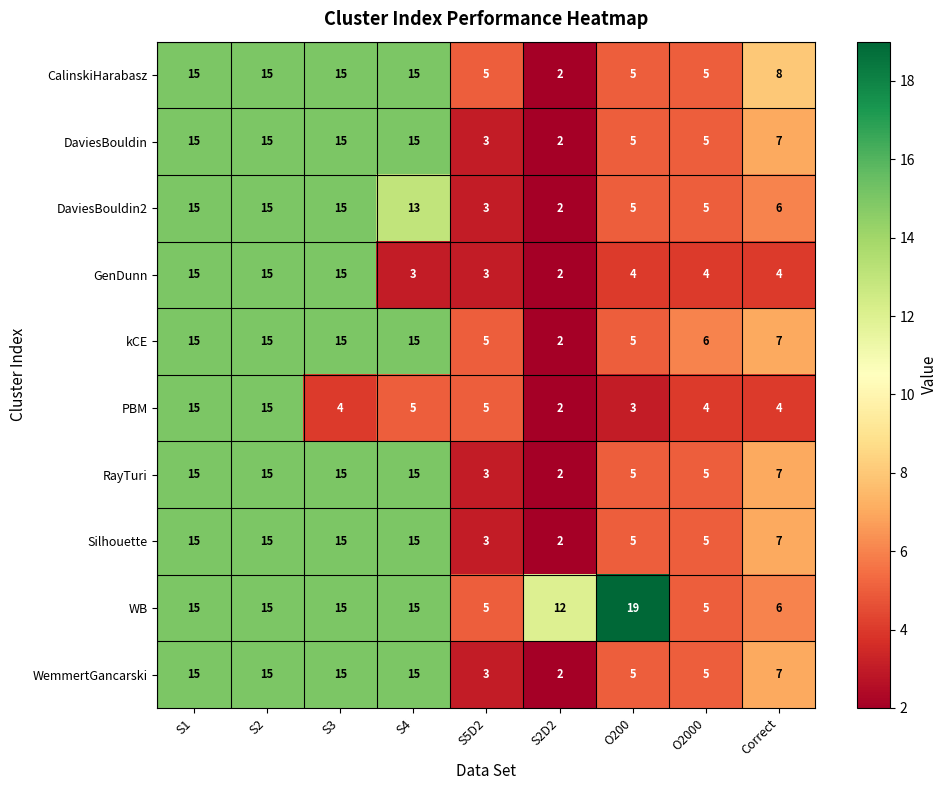

Which category has the lowest value across all series?

S2D2